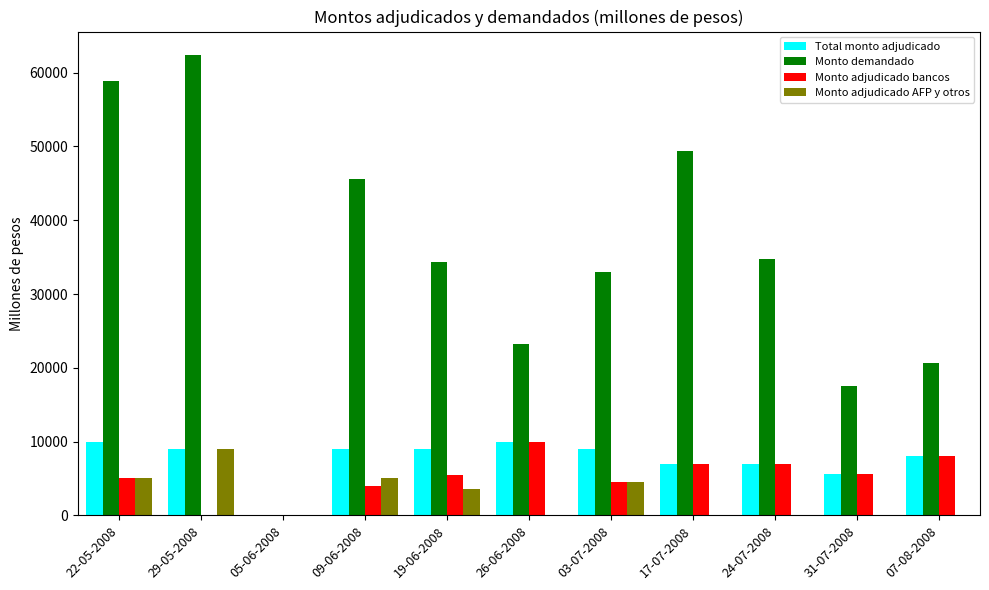

Which series changed the most between 05-06-2008 and 07-08-2008?

Monto demandado